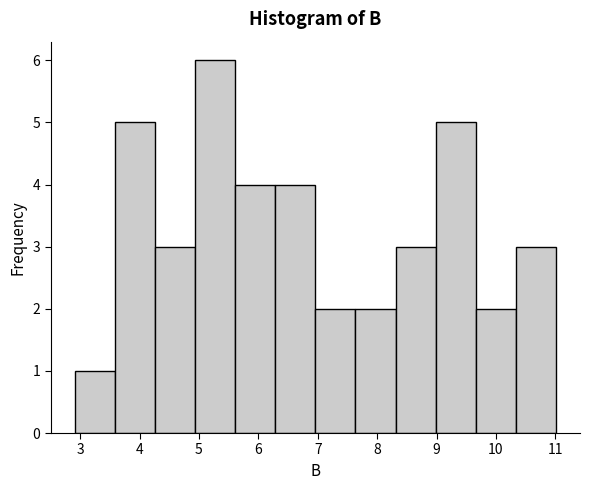

Reading left to right, list every bar in this chart as the range it spans on the x-axis followed by its height. Neither the bar edges nor the heights are printed on the chart, so give them approximately, as read against the axes.

2.9 to 3.6: 1
3.6 to 4.3: 5
4.3 to 4.9: 3
4.9 to 5.6: 6
5.6 to 6.3: 4
6.3 to 7.0: 4
7.0 to 7.6: 2
7.6 to 8.3: 2
8.3 to 9.0: 3
9.0 to 9.7: 5
9.7 to 10.3: 2
10.3 to 11.0: 3